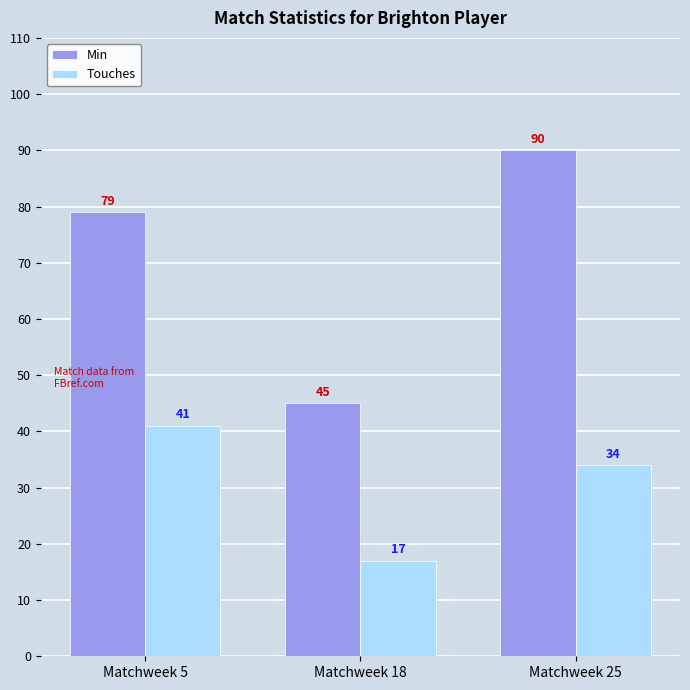

Rank the series at Matchweek 25 from highest to lowest value.

Min, Touches